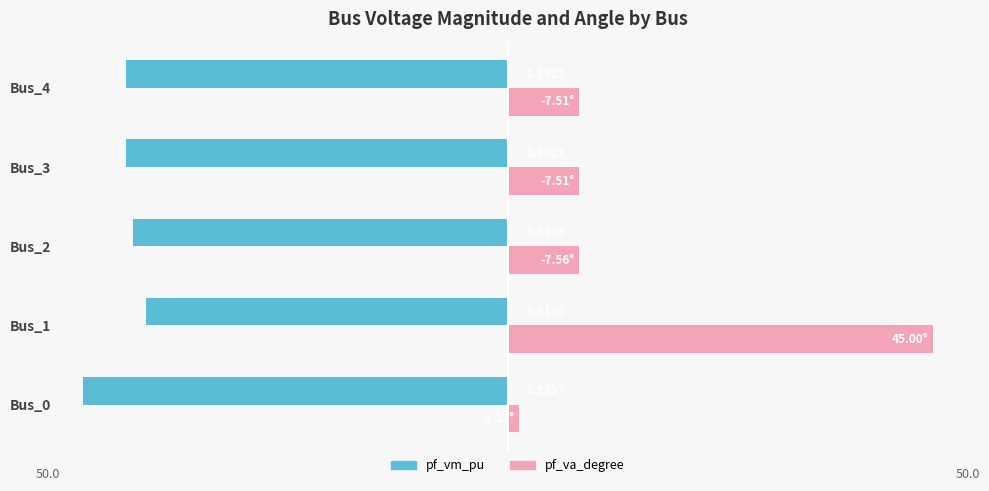

What are all the series names shown in the legend?

pf_vm_pu, pf_va_degree